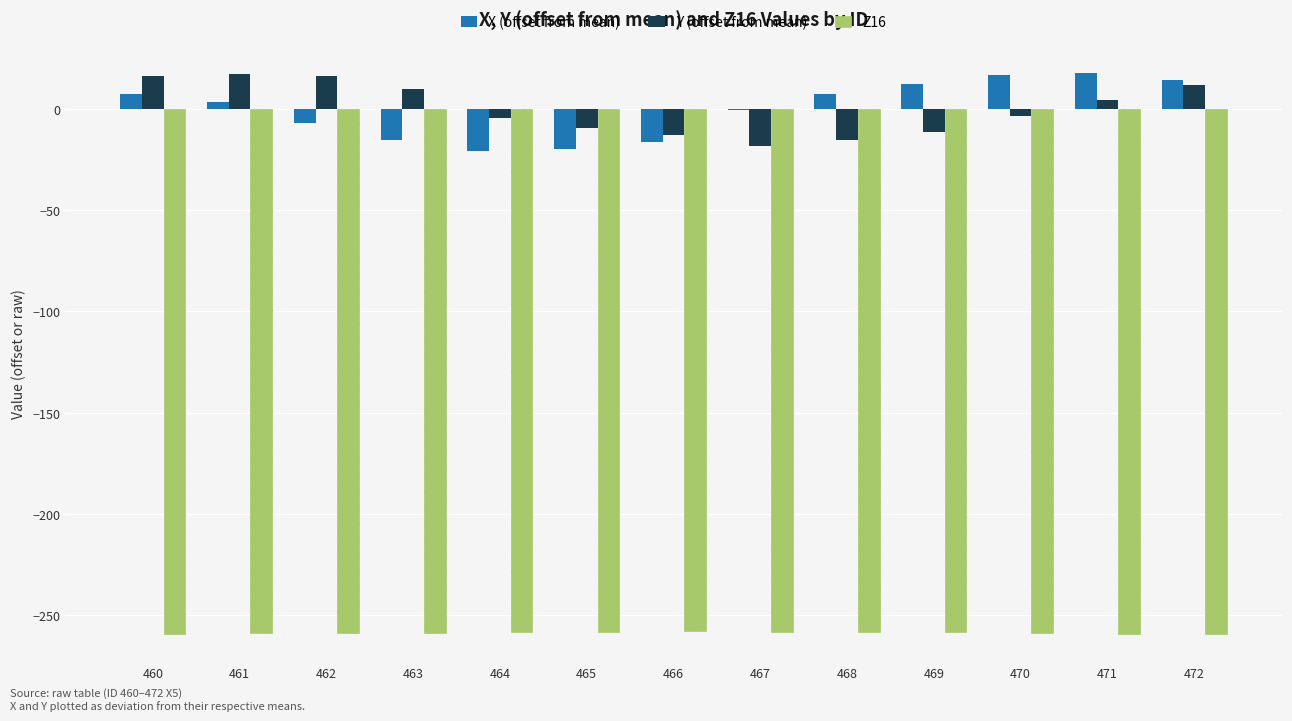

What is the sum of all Z16 values?

-3360.2